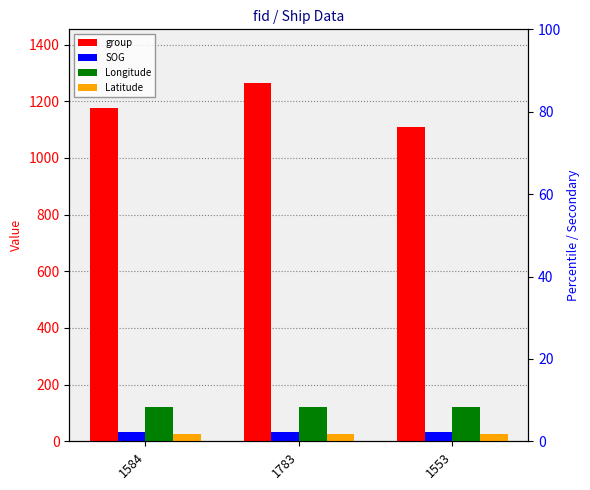

At which category does the chart reach its peak across all series?

1783